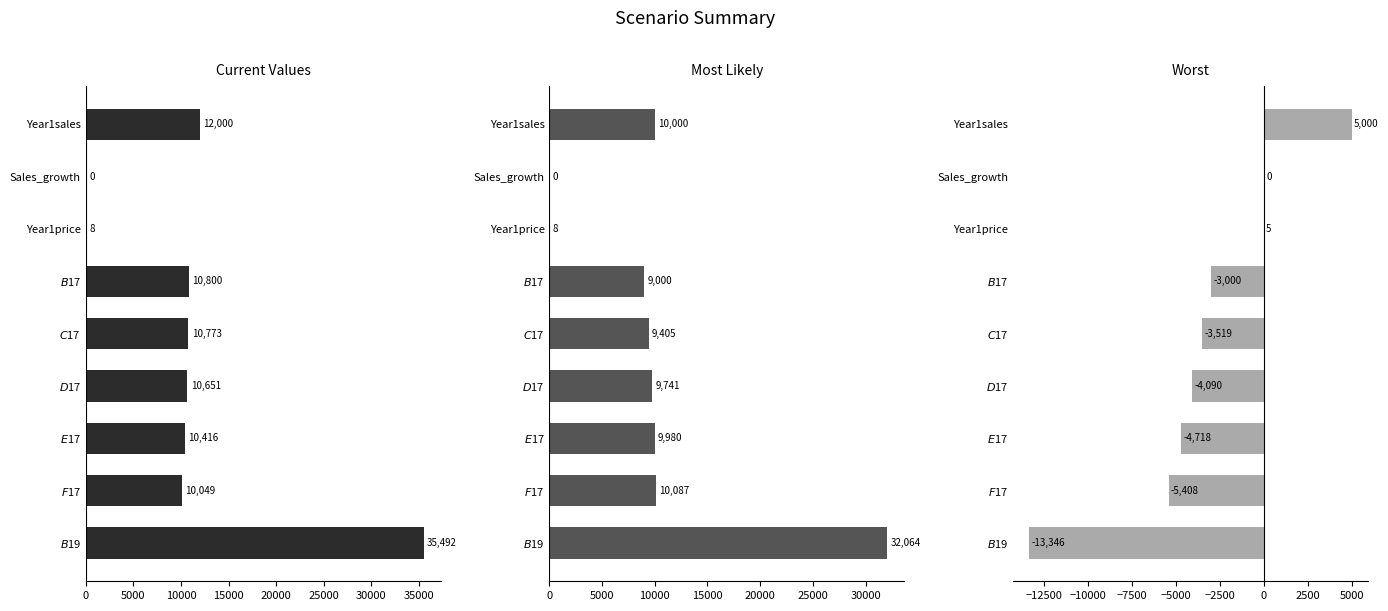

Rank the series at $C$17 from highest to lowest value.

Current Values, Most Likely, Worst